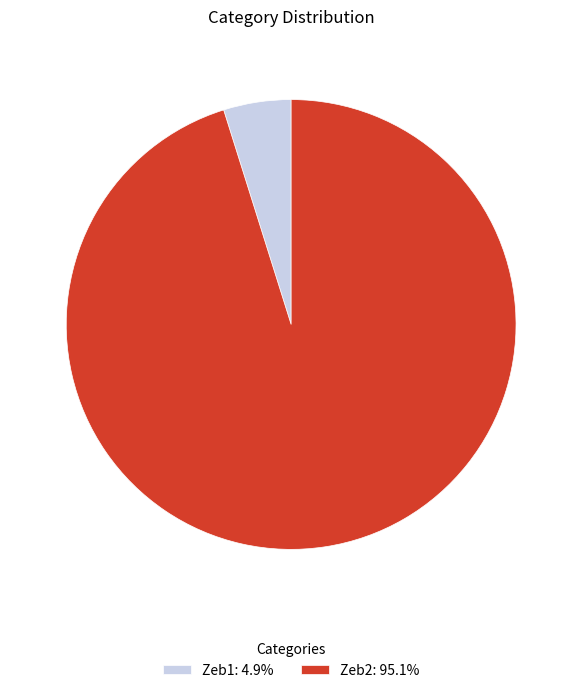

Is there a majority slice in this chart?

Yes